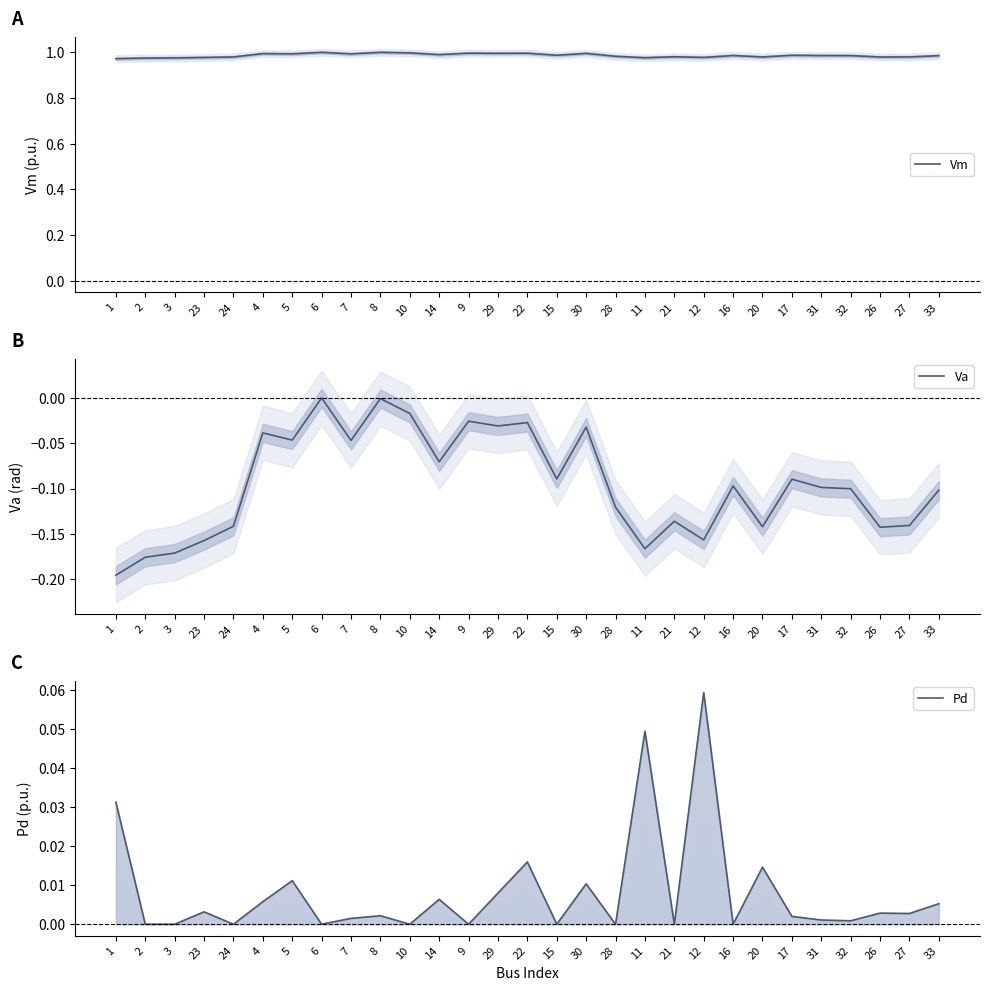

True or false: Vm has a value of 1.0 at 11.

True